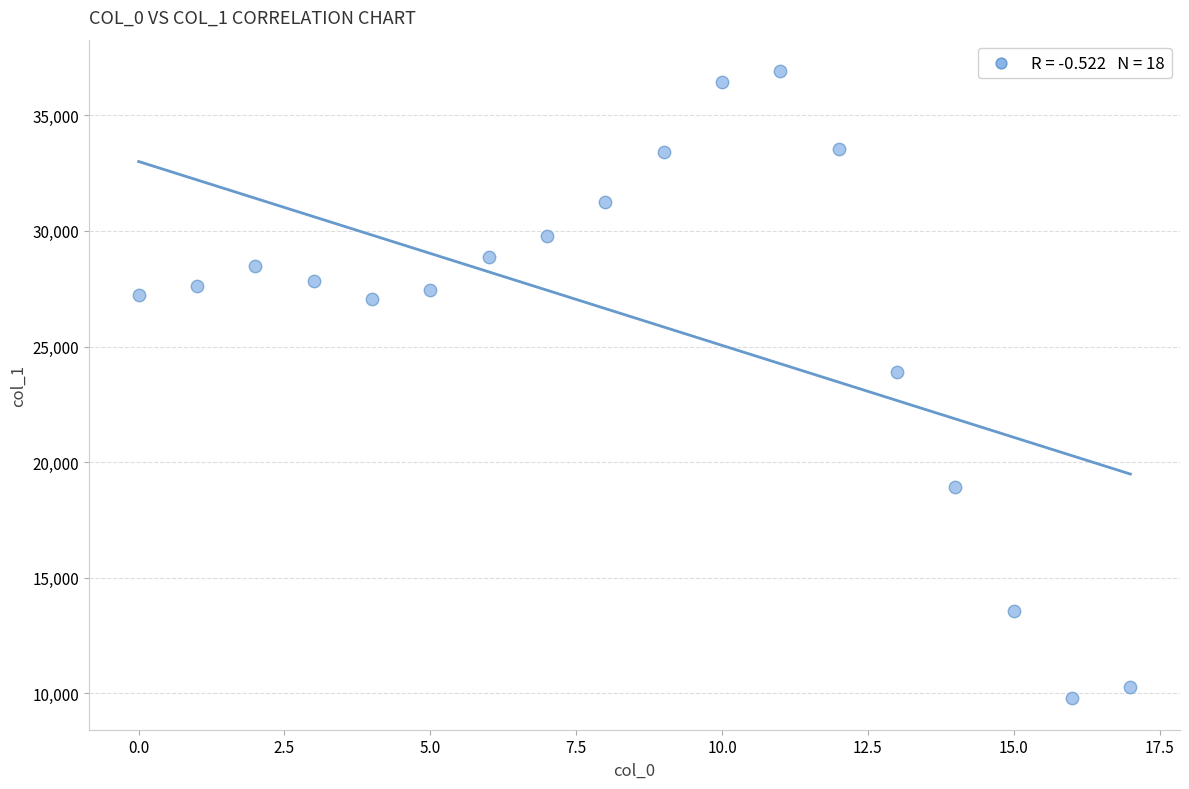

What is the range of Y values (max minus min)?

27135